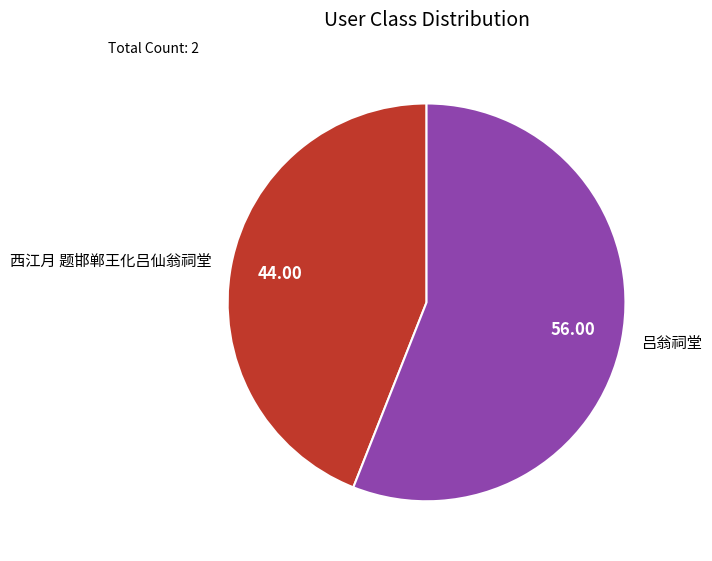

Is the sum of 西江月 题邯郸王化吕仙翁祠堂 and 吕翁祠堂 greater than half?

Yes